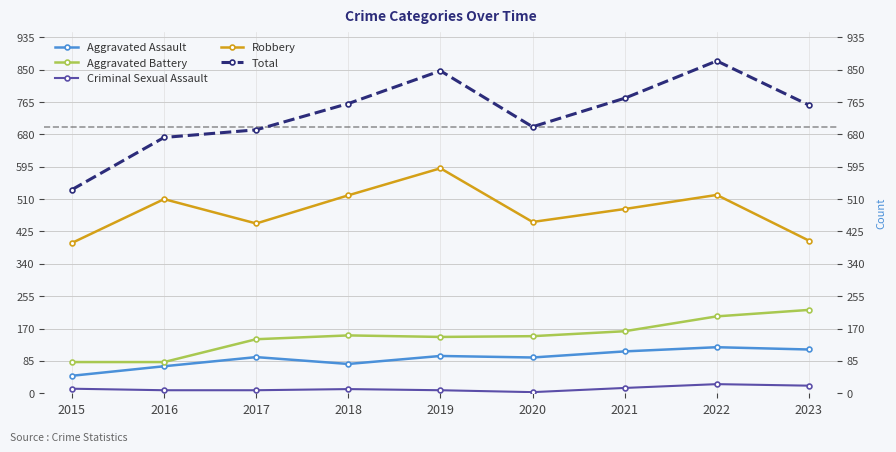

Count the number of data series in this chart.

5